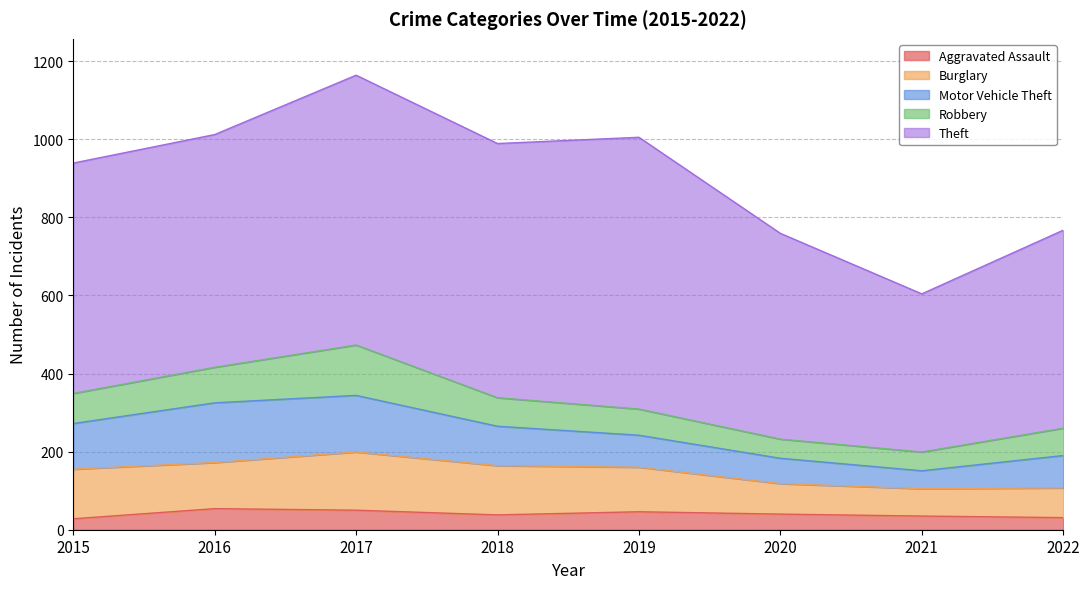

What is the greatest value displayed?

696